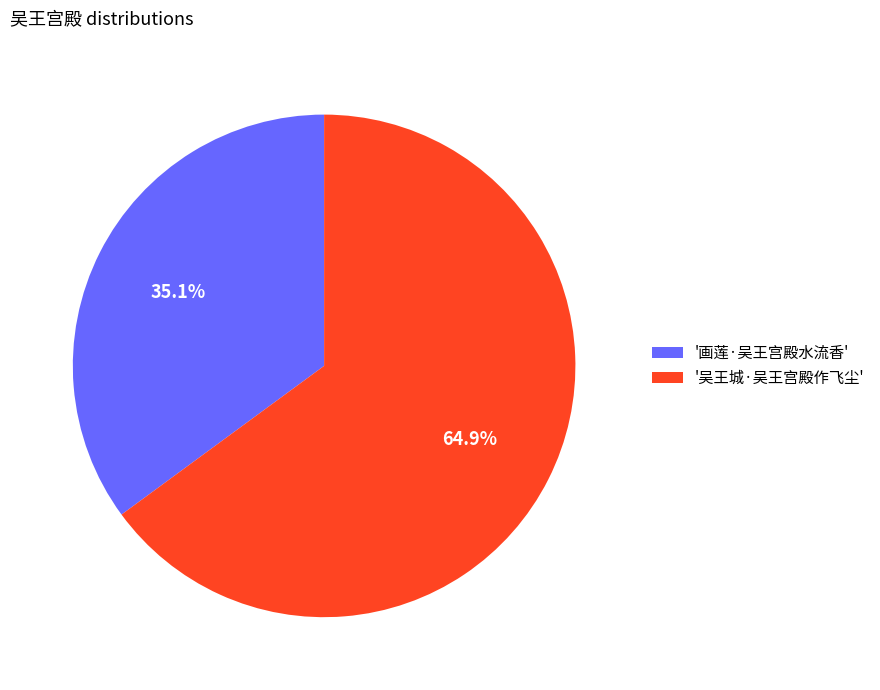

Which category has the smallest portion of the pie?

'画莲·吴王宫殿水流香'